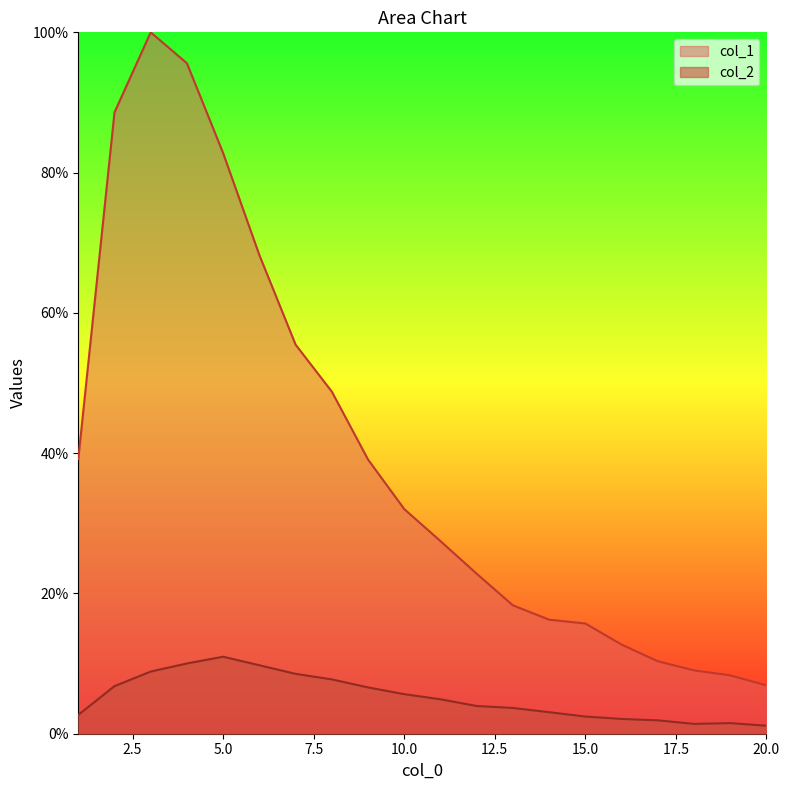

Is the value of col_2 at 19 greater than the value of col_1 at 10?

No